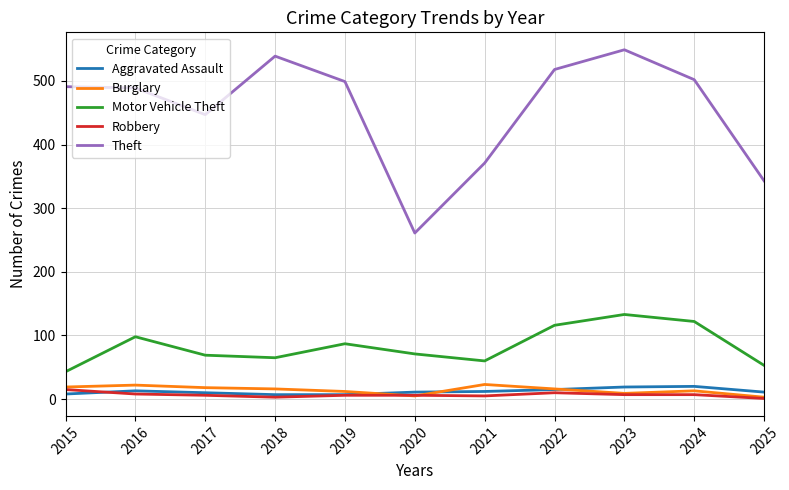

True or false: Burglary has more than 2 points higher than both neighbors.

True